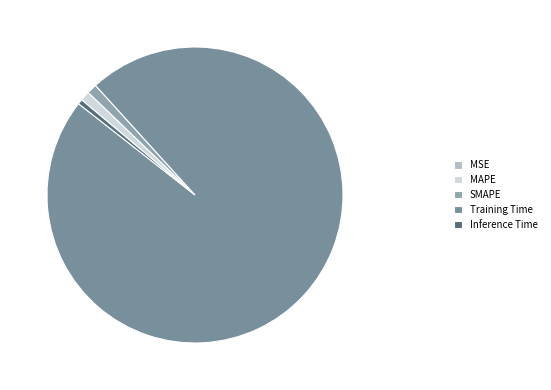

Which category accounts for the majority?

Training Time